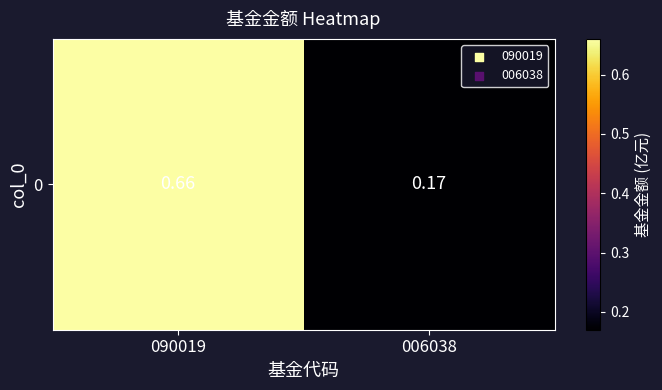

What is the greatest value displayed?

0.7